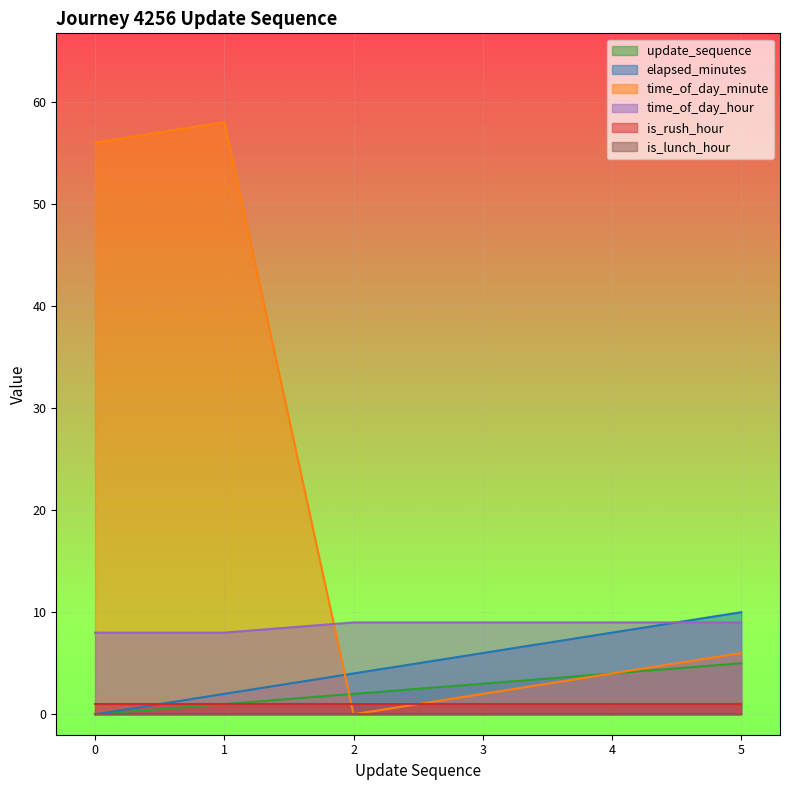

Does the chart display data point markers on the line(s)?

No